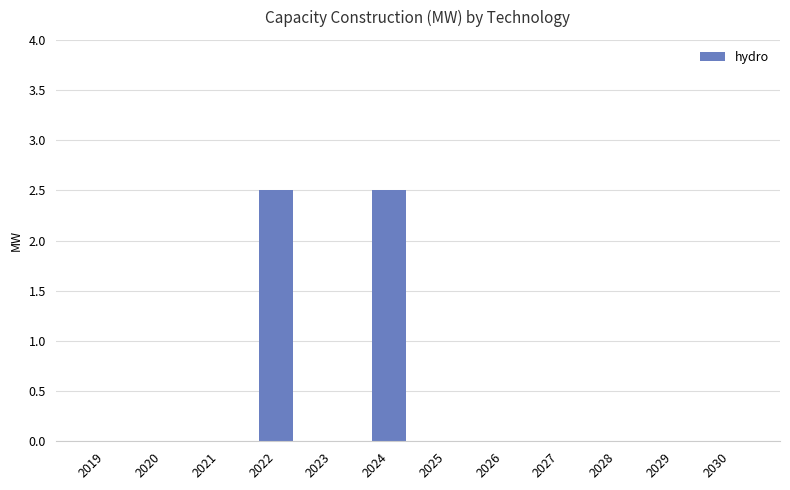

Does the chart contain stacked bars?

No